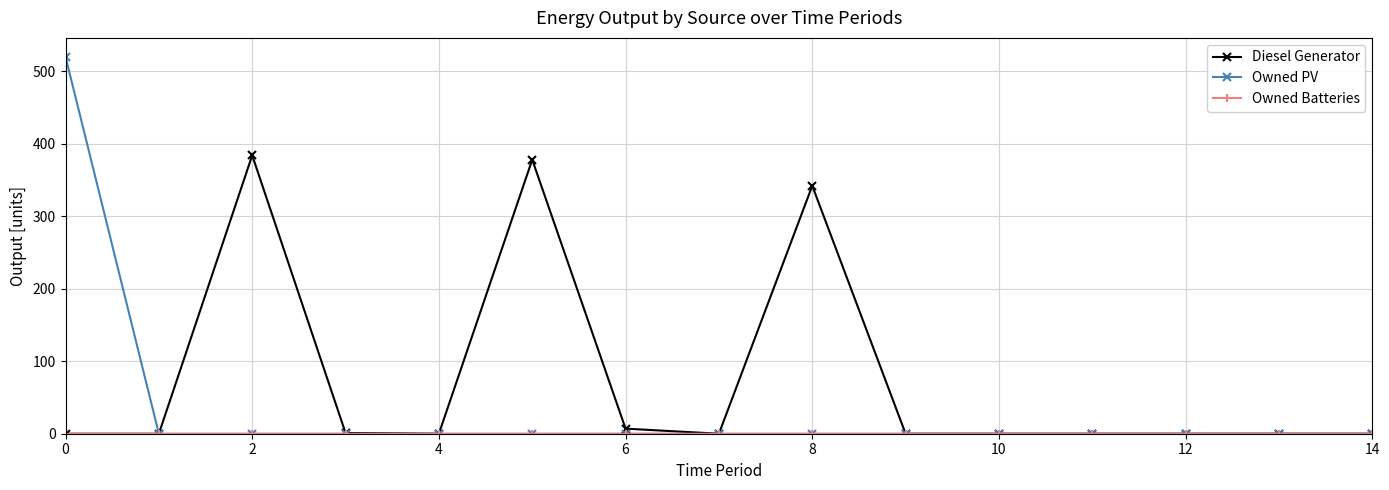

Is this an area chart (filled region under the line)?

No